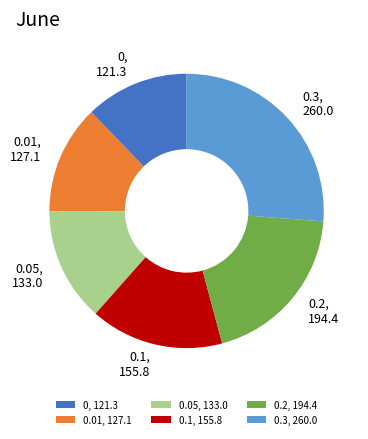

Is it true that 0.01 is 13% of the pie?

True